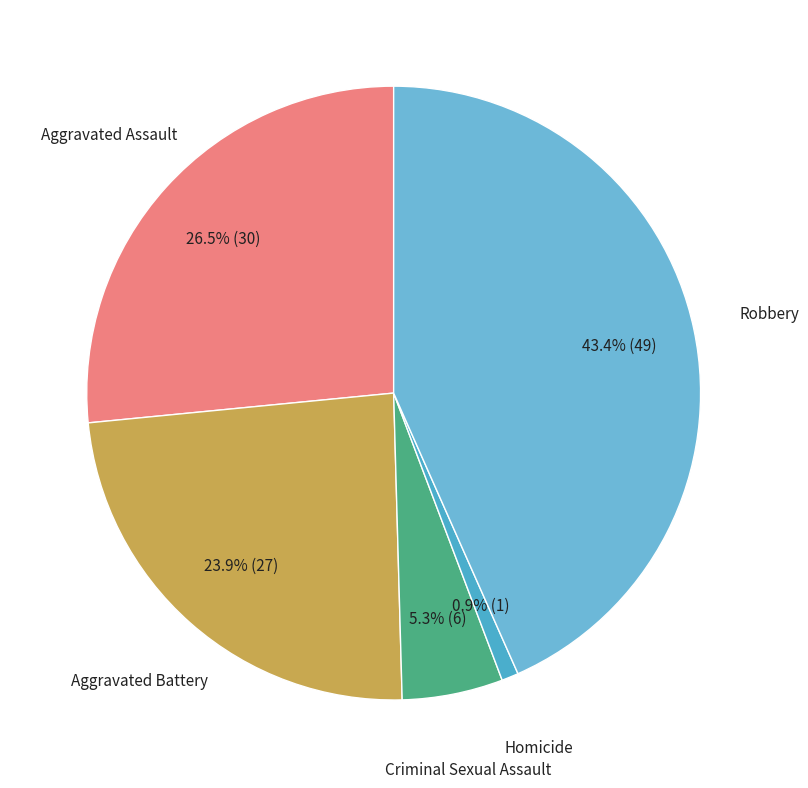

Rank the categories by value from highest to lowest.

Robbery, Aggravated Assault, Aggravated Battery, Criminal Sexual Assault, Homicide